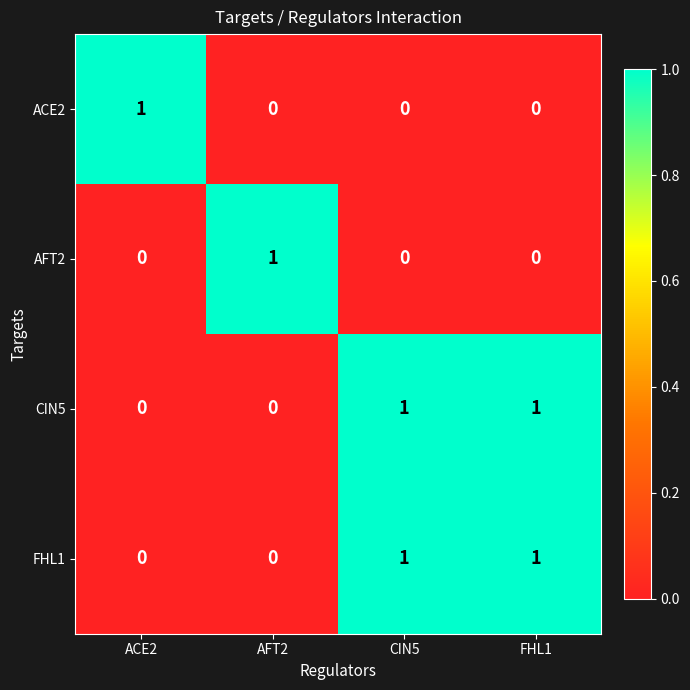

At how many categories does at least one series exceed 0?

4